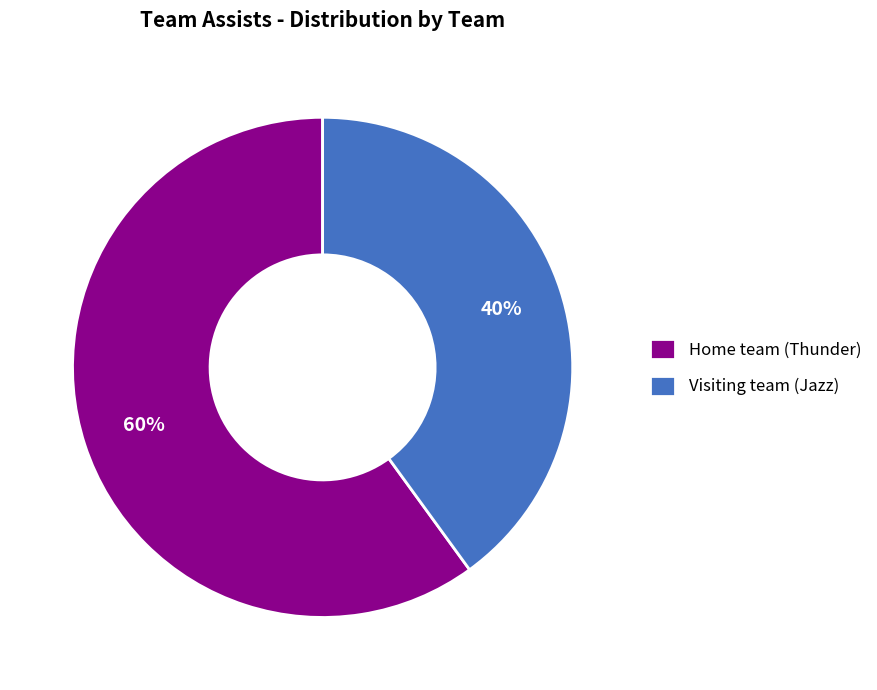

Between Home team (Thunder) and Visiting team (Jazz), which is larger?

Home team (Thunder)